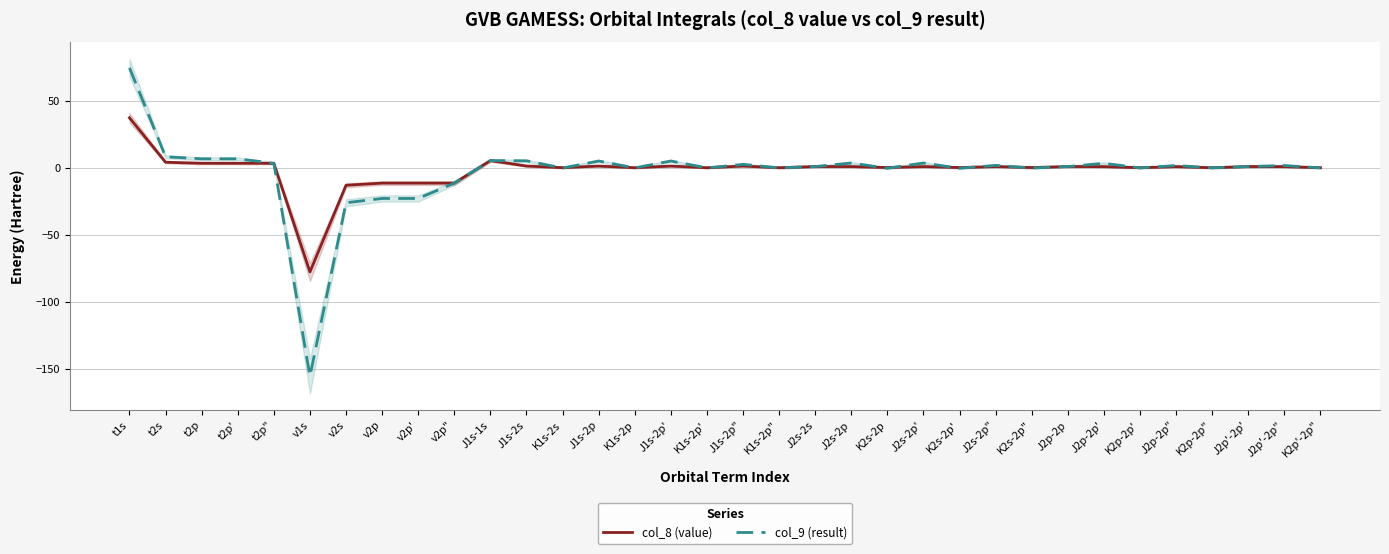

What are all the series names shown in the legend?

col_8 (value), col_9 (result)